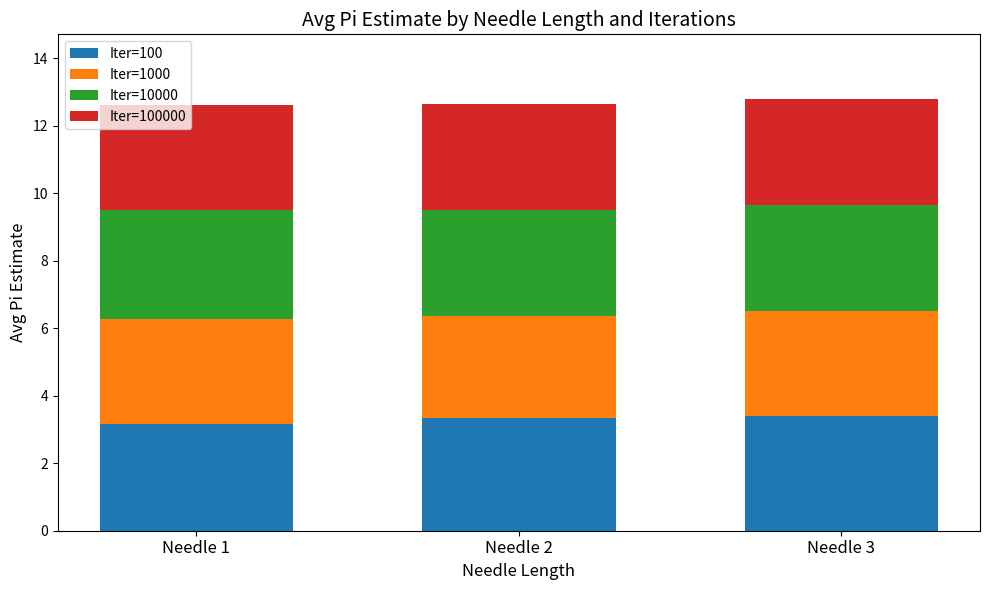

What is the highest value of the Iter=100 series?

3.4